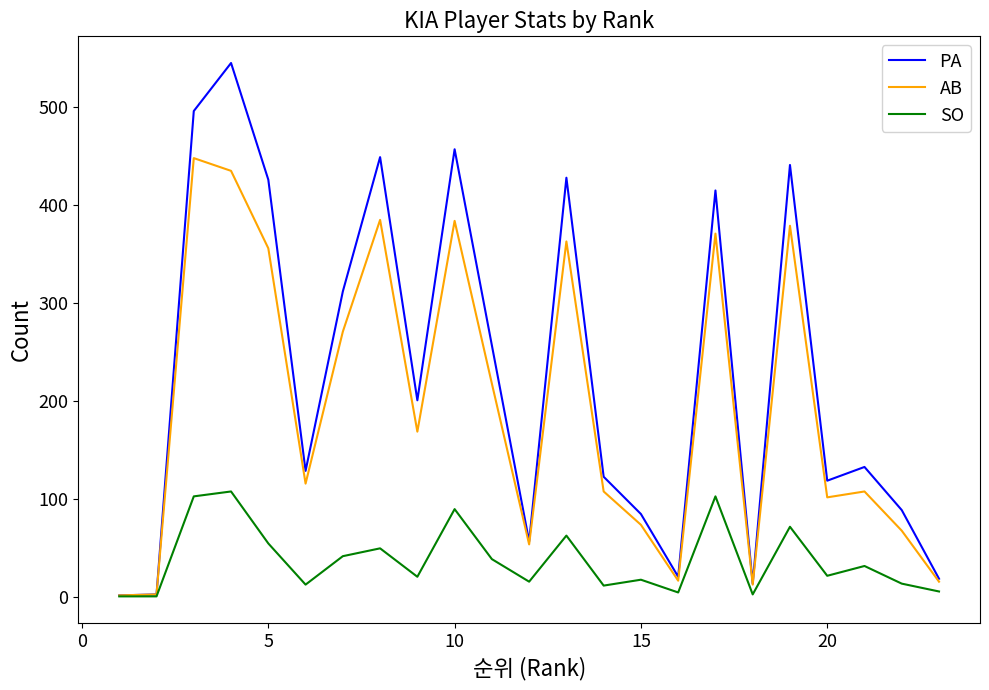

Which series has the largest total across all categories?

PA